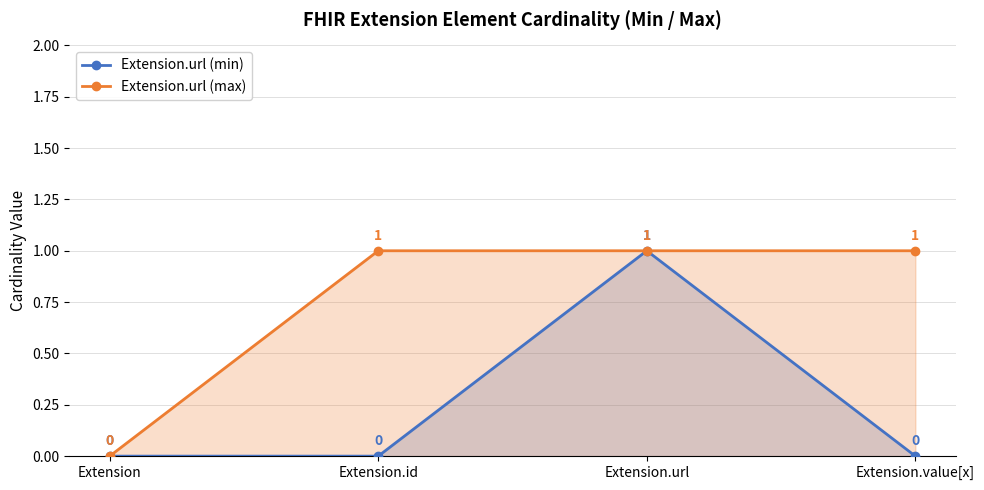

At Extension, list the series in order from largest to smallest.

Extension.url (min), Extension.url (max)